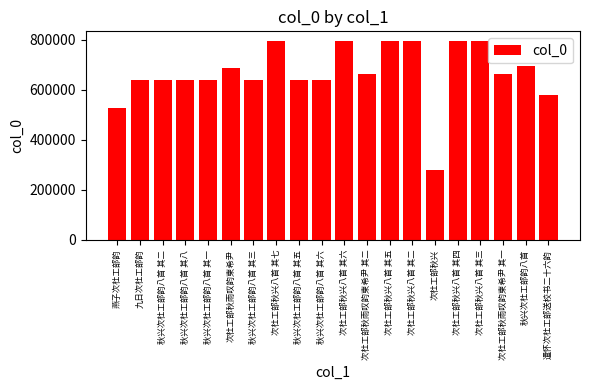

What is the label of the 6th bar from the right?

次杜工部秋兴